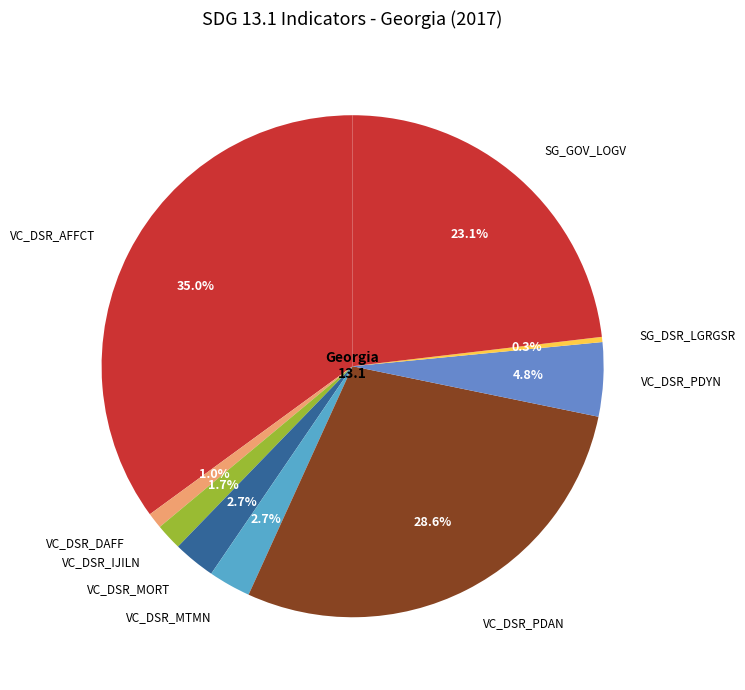

The VC_DSR_MTMN slice represents 3% of the pie. True or false?

True